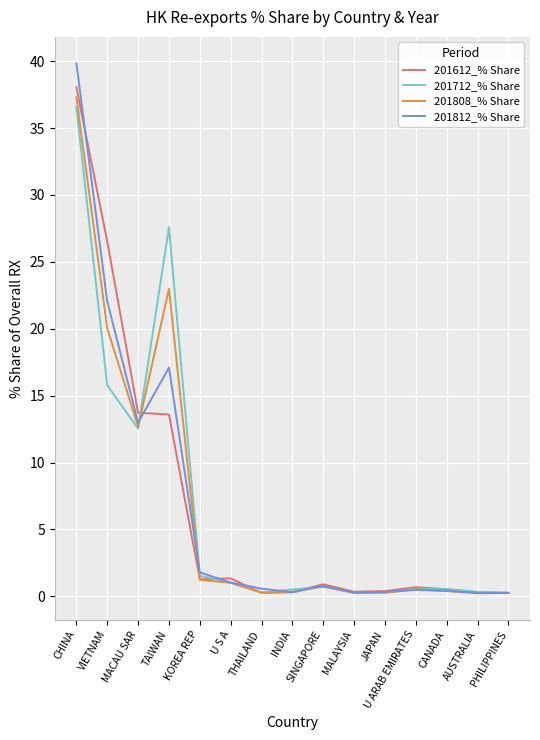

What position from the right is U S A?

10